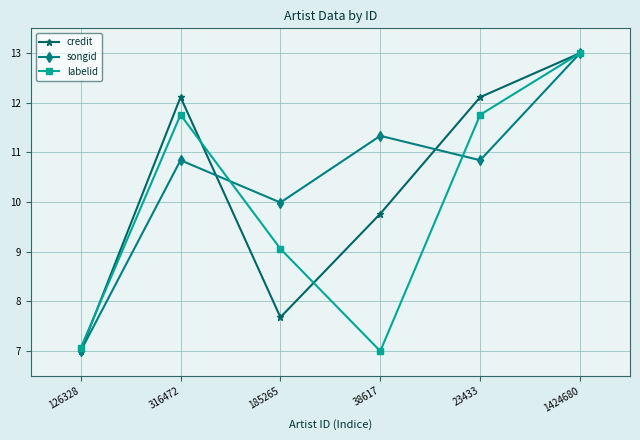

What is the difference between the highest and lowest values at 23433?

1.3